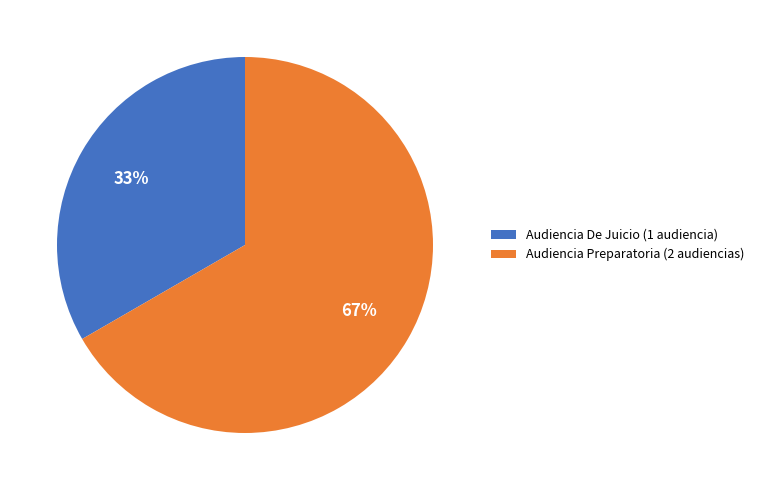

Does Audiencia Preparatoria represent more than half of the total?

Yes